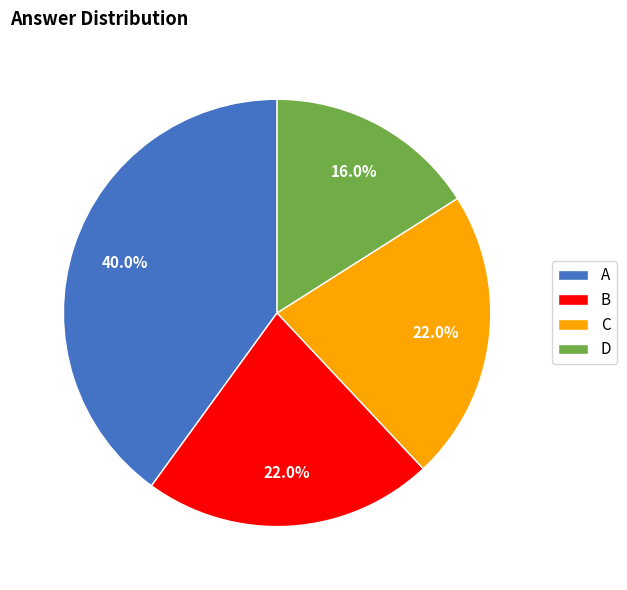

True or false: D accounts for 23% of the total.

False